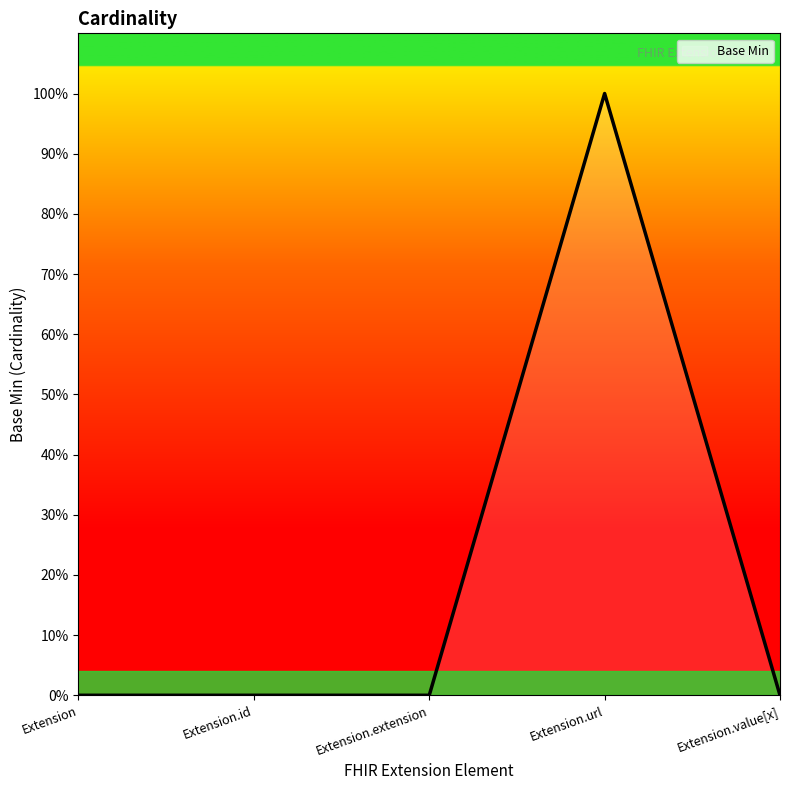

Where is the first local maximum?

Extension.url